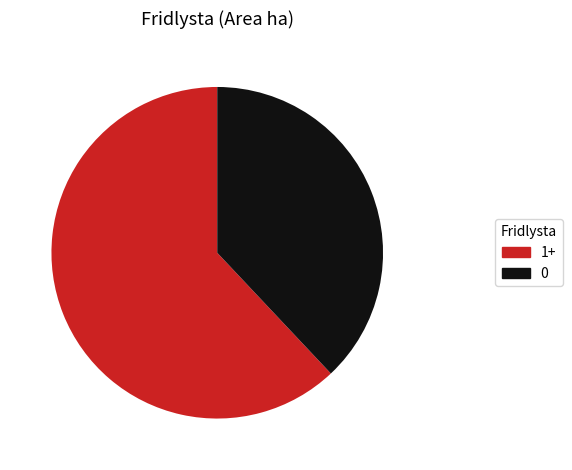

How many segments does this pie chart have?

2